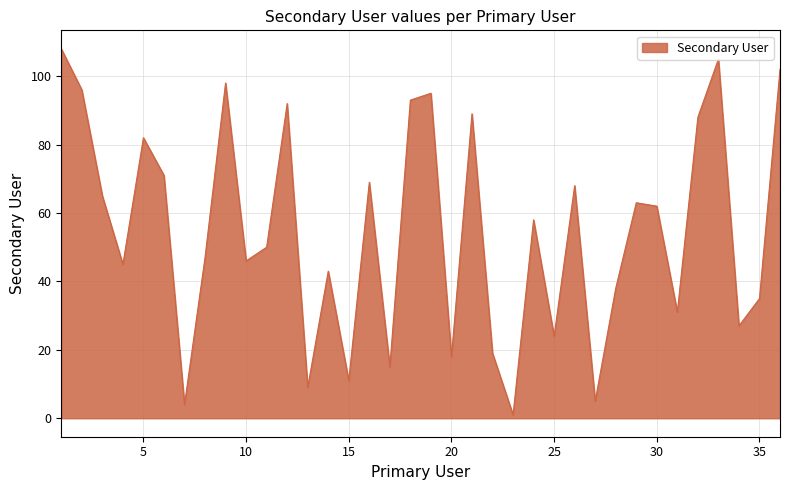

What is the maximum value shown in the chart?

108